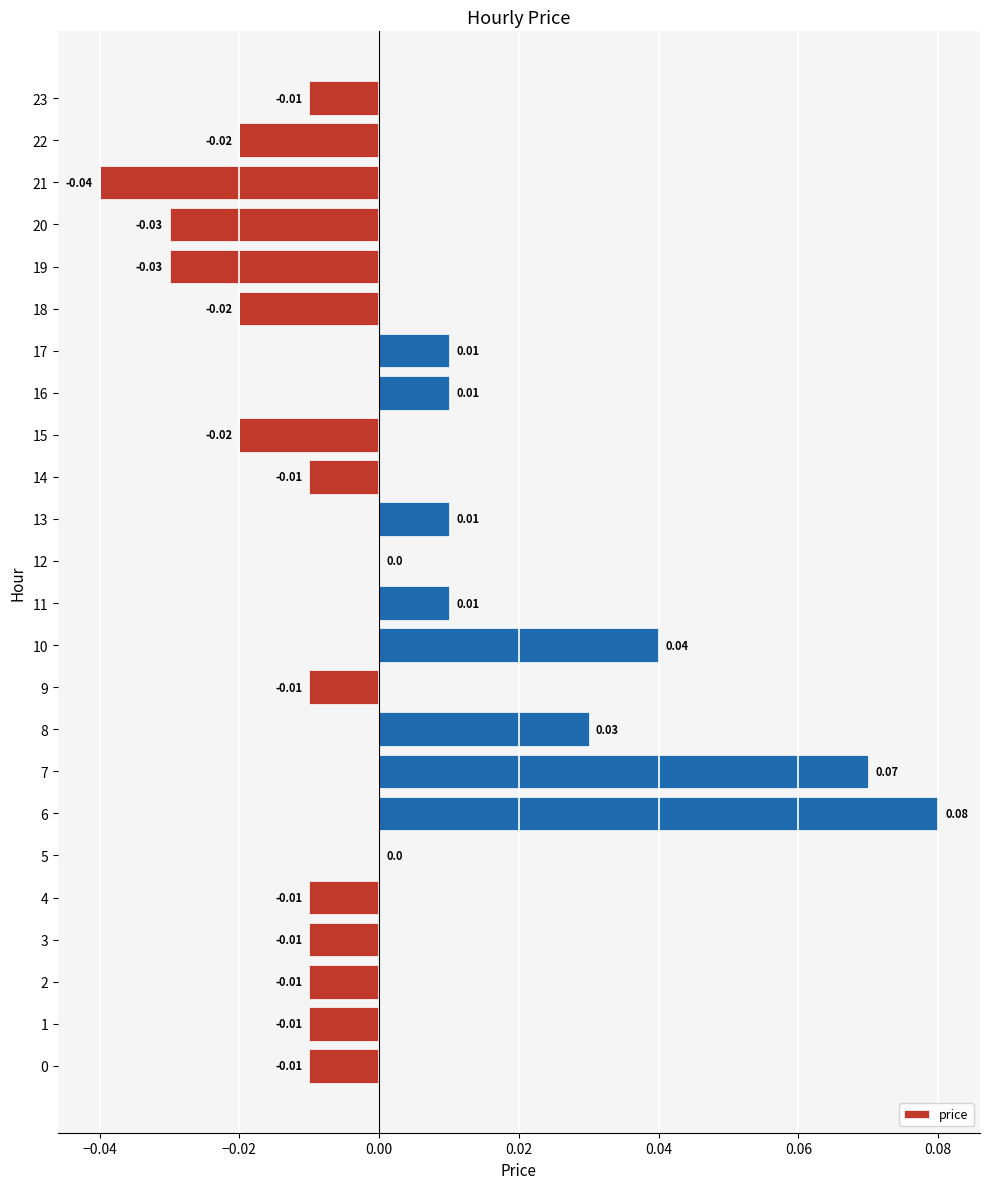

Between 22 and 14, which is larger?

14